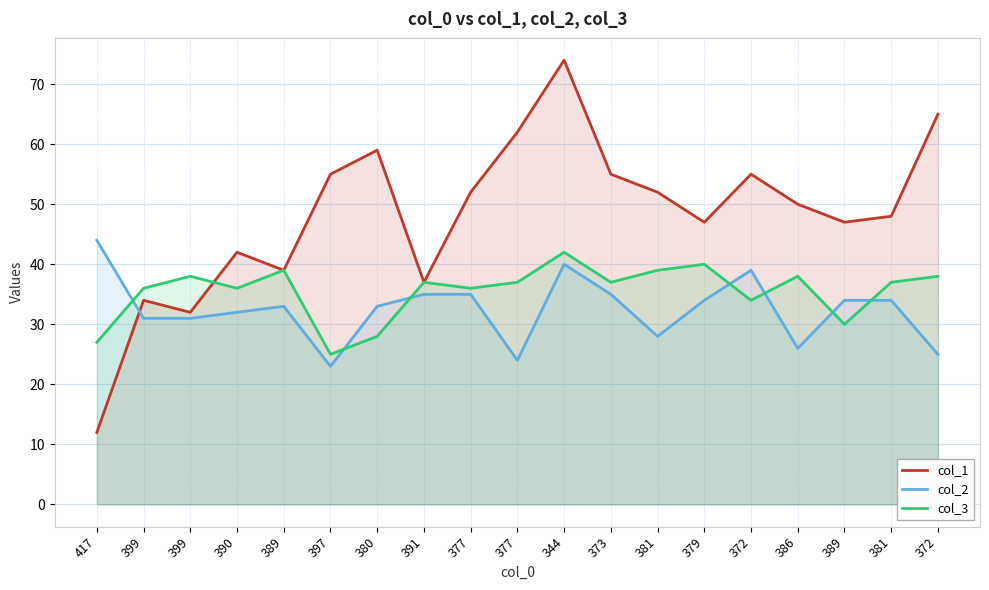

What is the label of the 1st point from the left?

417